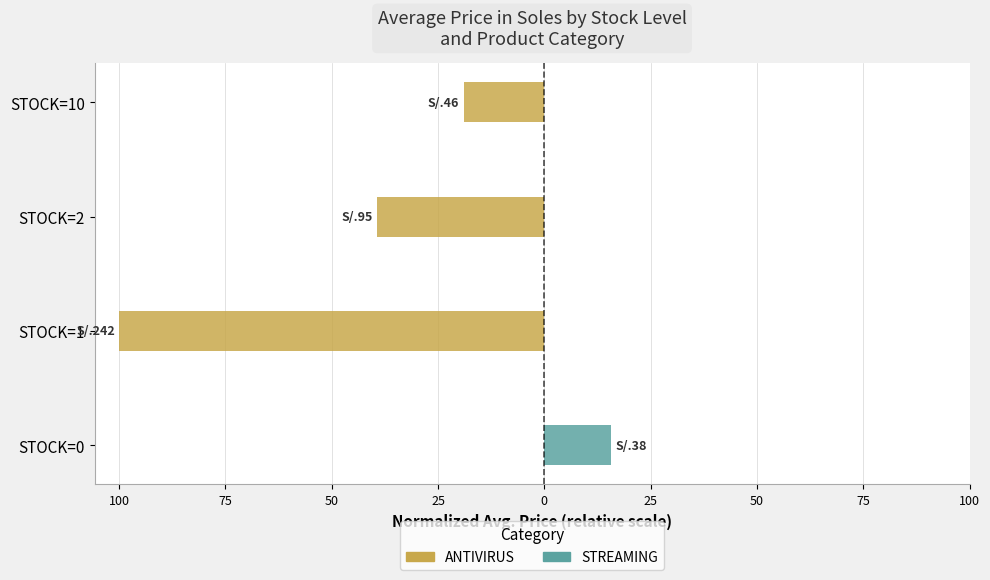

Is it true that ANTIVIRUS equals -100.0 at STOCK=1?

True